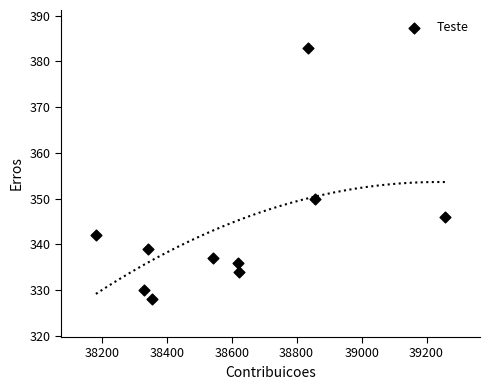

What Y value in the scatter plot is closest to 355?

350